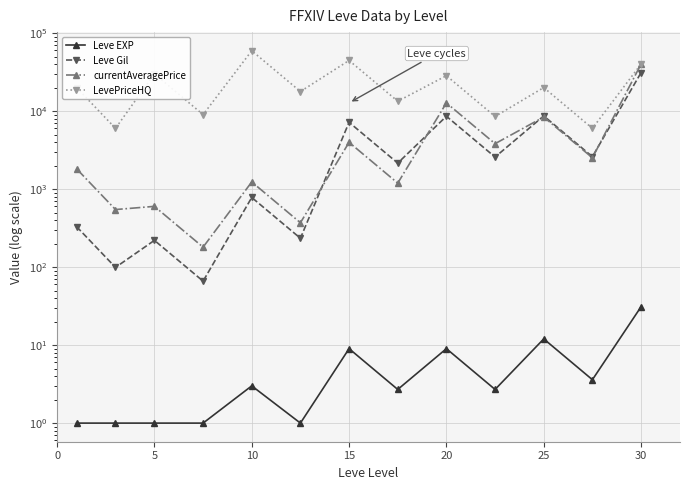

True or false: Leve Gil has more than 0 interior local peaks.

True